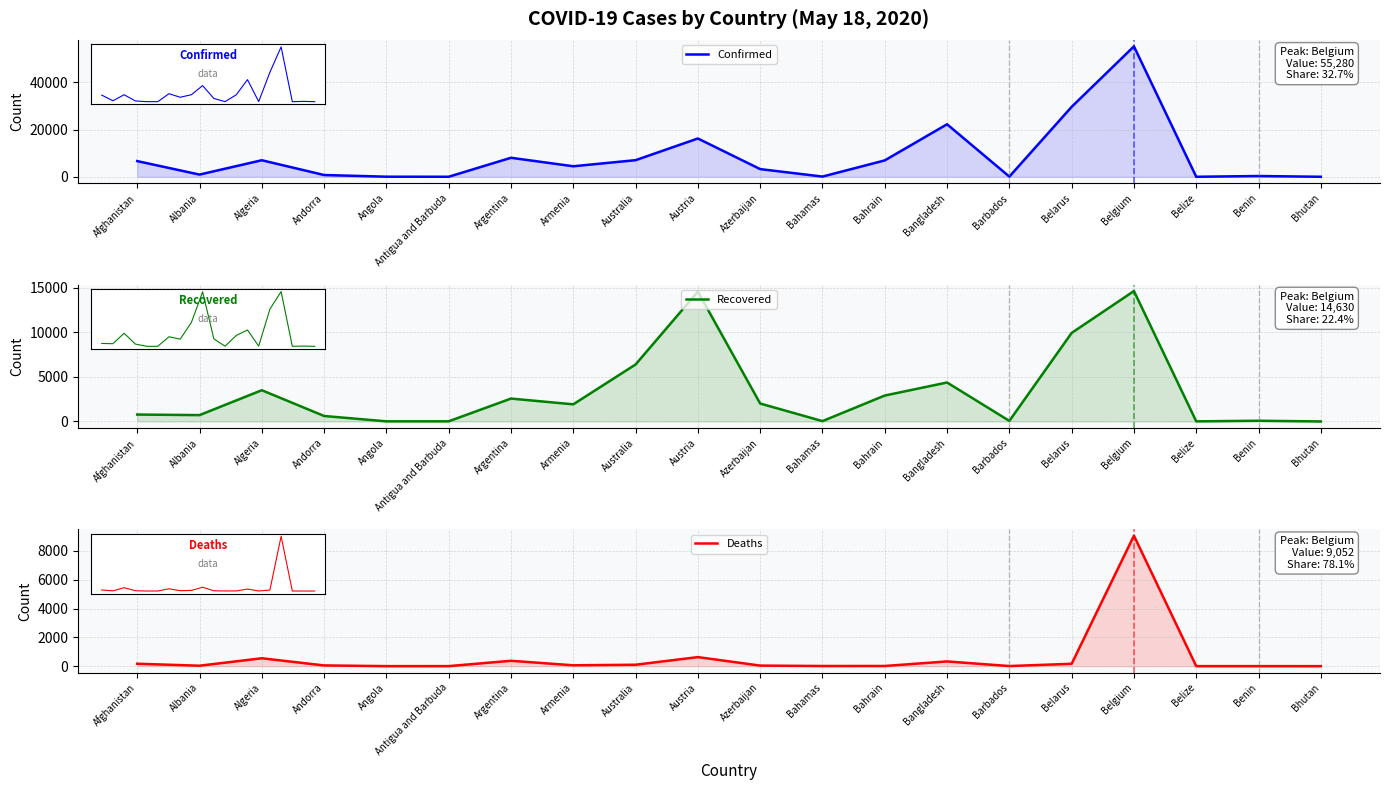

What position from the right is Belarus?

5